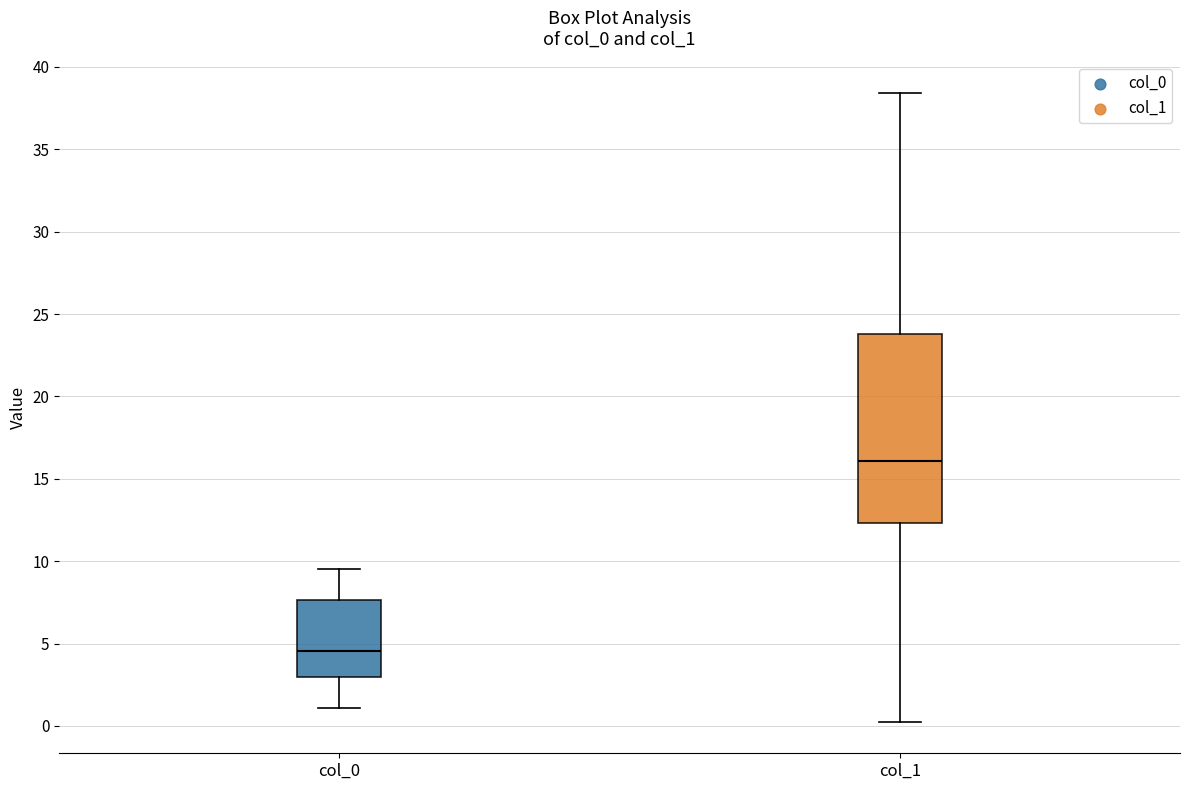

Reading left to right, transcribe this box plot: for each box, give where its median line is, the range the box spans, and where its two whiskers end, as read against the y-axis. The values are not printed on the chart, so give them approximately, as read against the axis.

col_0: median 4.5, box 3.0 to 7.5, whiskers 1.0 to 9.5
col_1: median 16.0, box 12.5 to 24.0, whiskers 0.5 to 38.5